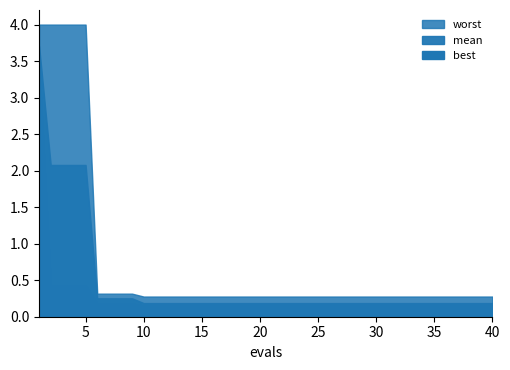

Between 34 and 37, which series saw the biggest shift?

mean